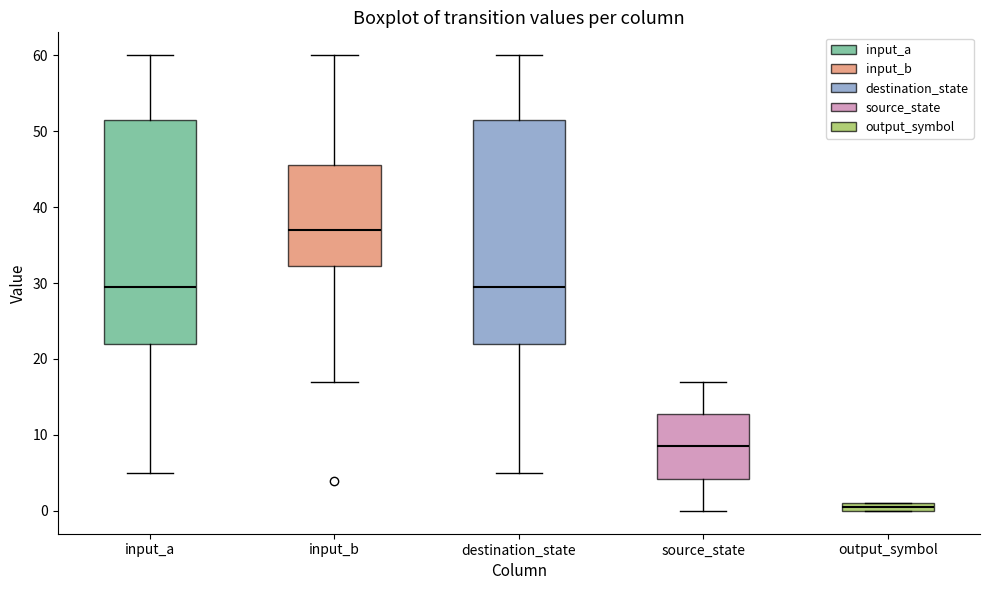

Which box's median line is the lowest?

output_symbol